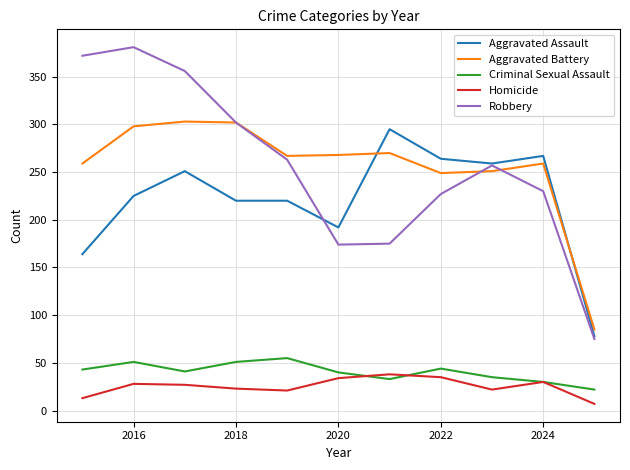

What is the maximum value shown in the chart?

381